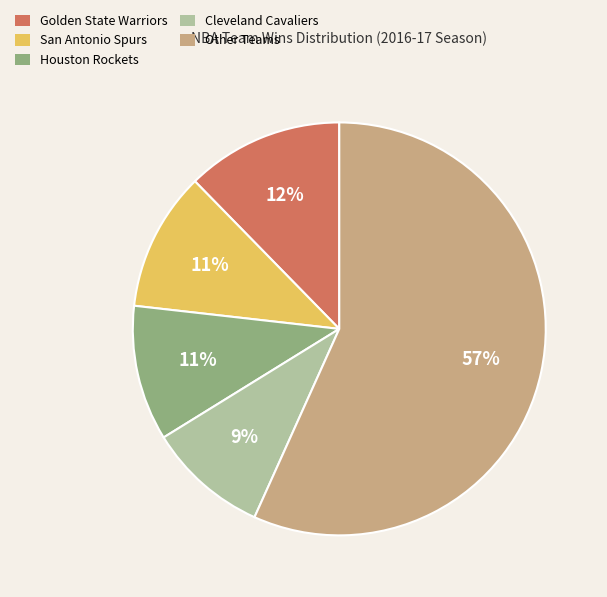

How many segments does this pie chart have?

5